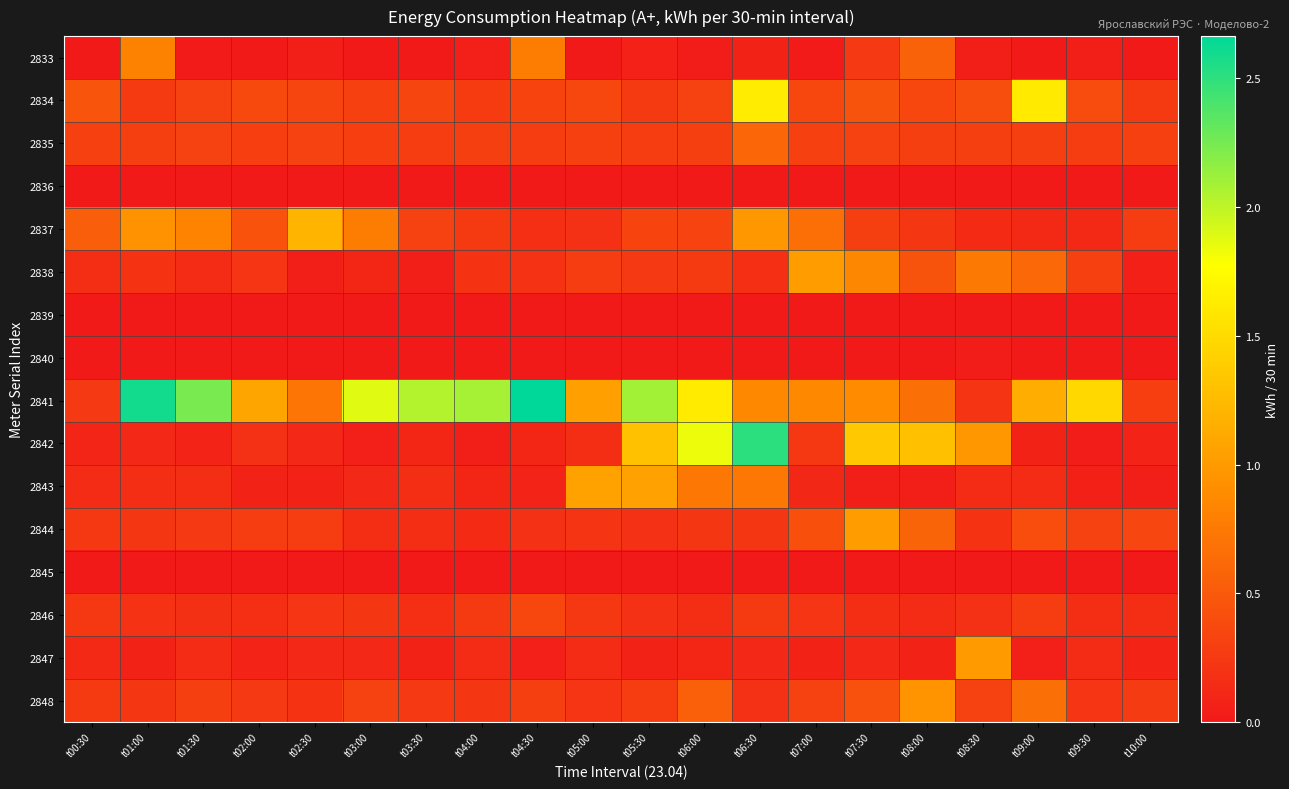

At how many categories does at least one series exceed 0?

20